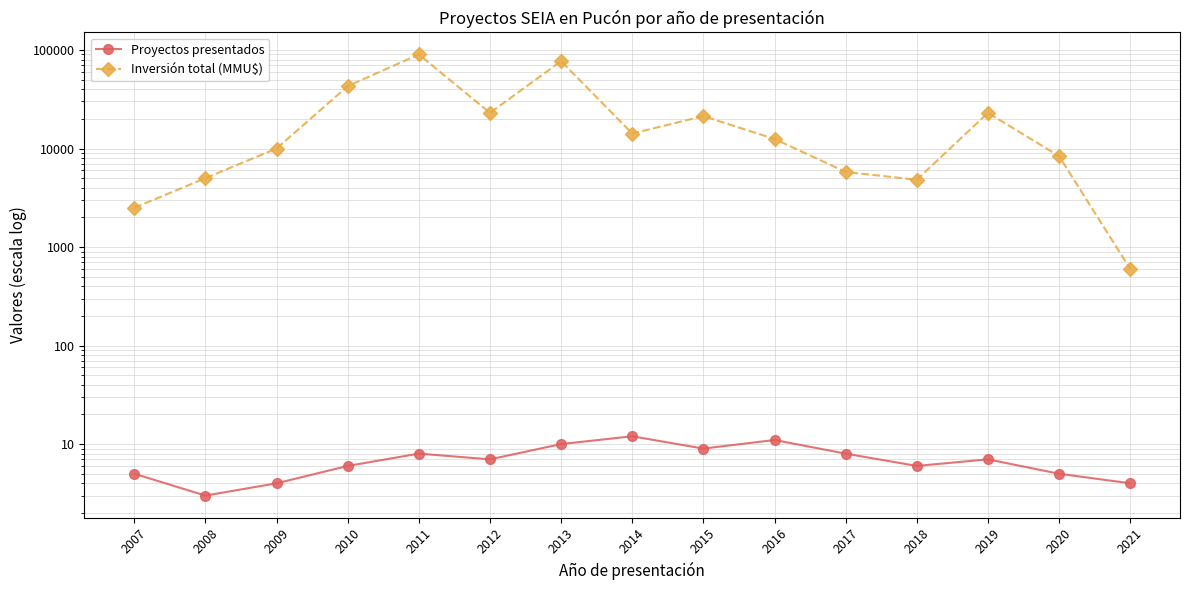

True or false: Proyectos presentados and Inversión total (MMU$) intersect in this chart.

False